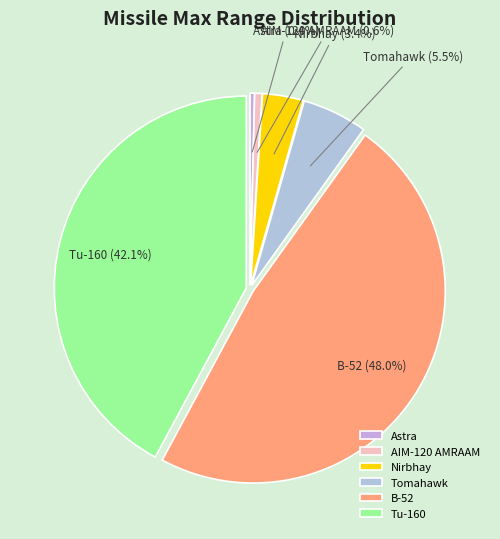

Between Tomahawk and Tu-160, which is larger?

Tu-160